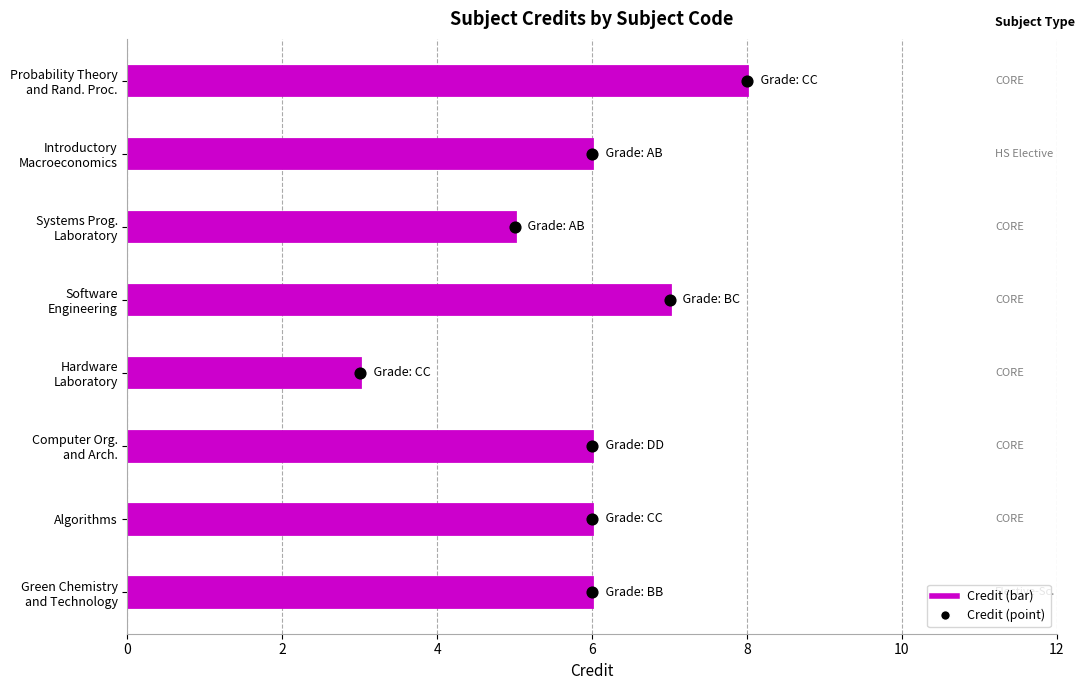

What is the change in value from Computer Org. and Arch. to Software Engineering?

+1